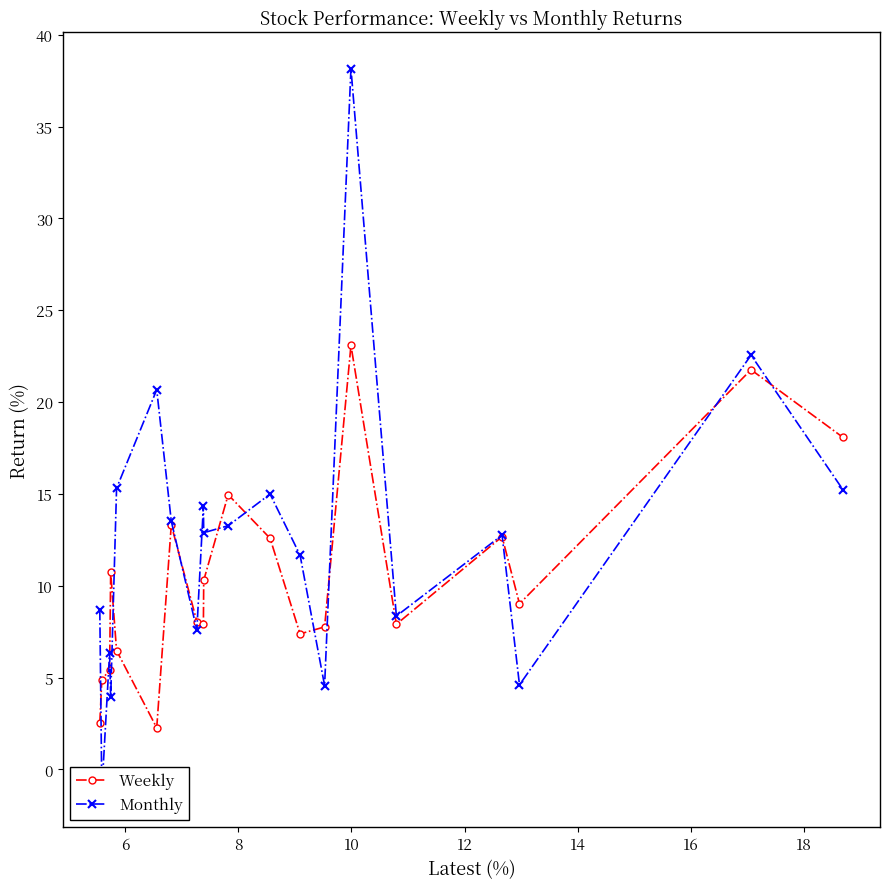

What is the value of the Weekly point at the 18th from the left?

9.0